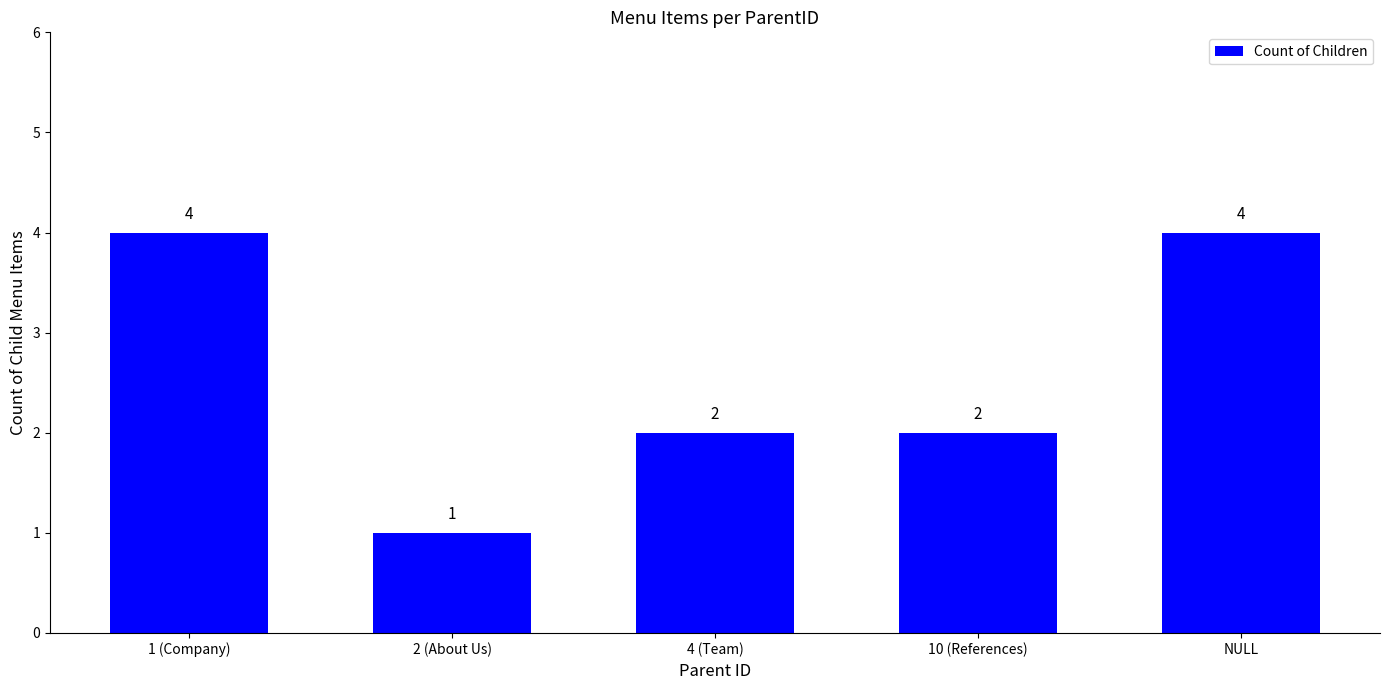

What is the minimum value shown in the chart?

1